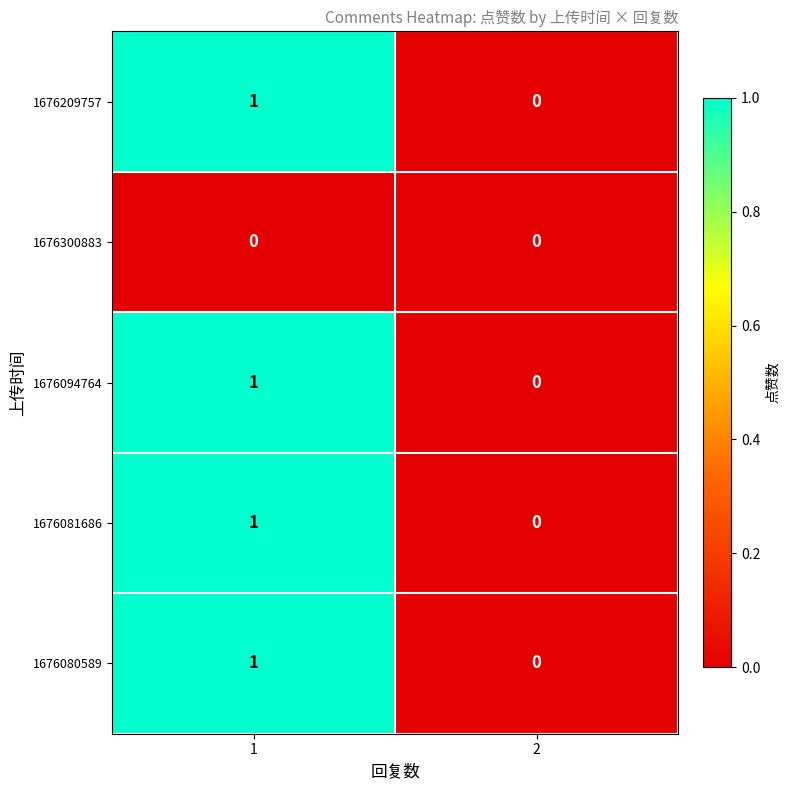

How many data points does each series have?

2